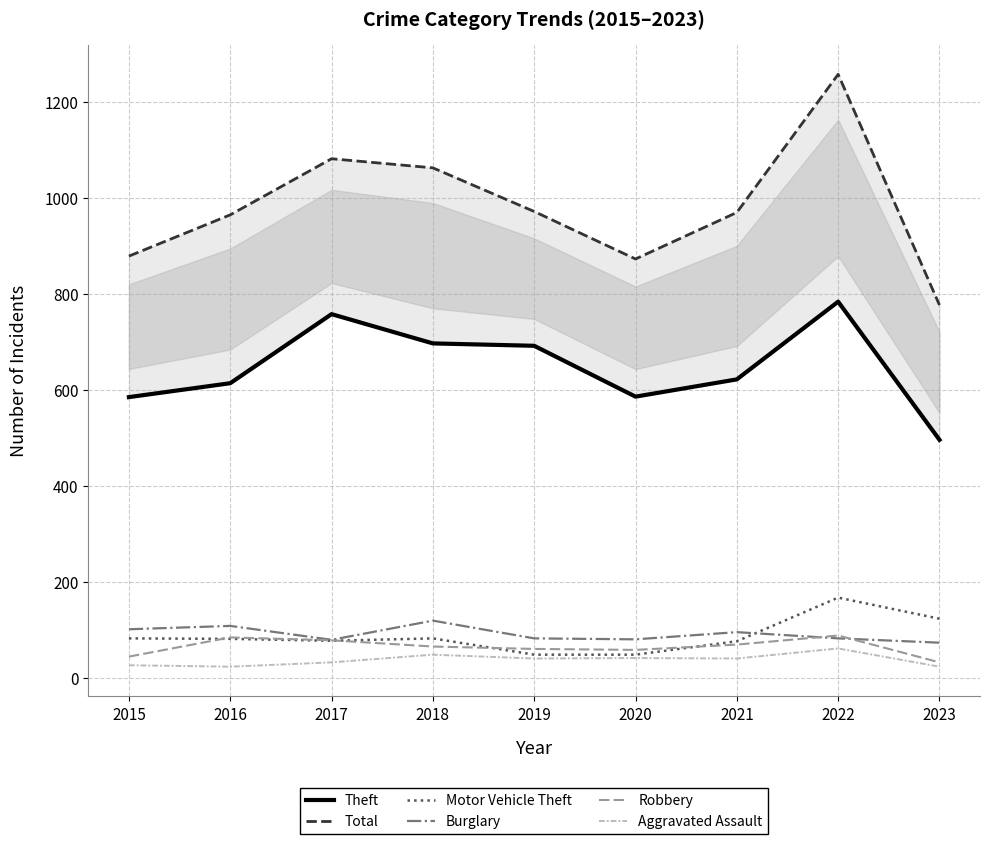

How many lines are shown in the chart?

6